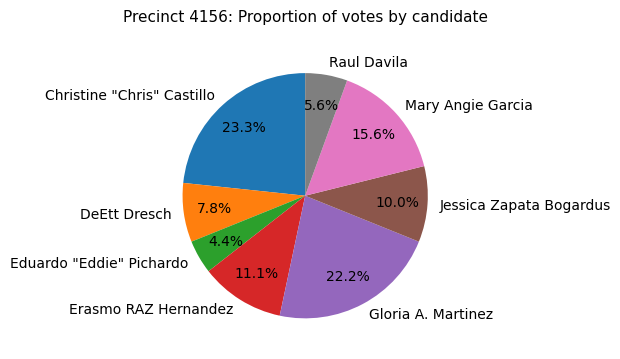

Approximately how many times larger is the value at Raul Davila compared to Christine "Chris" Castillo?

0.2